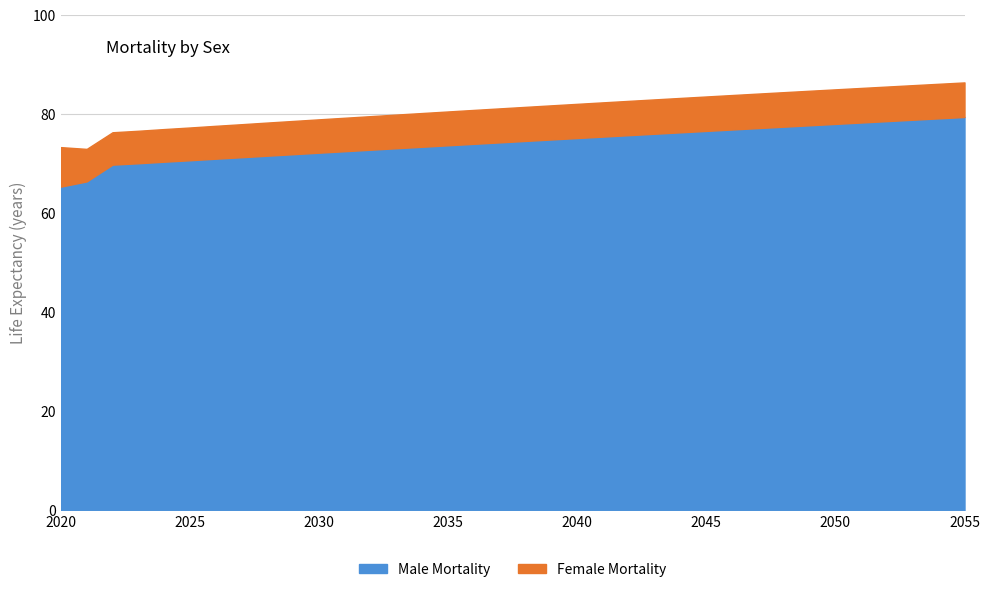

How many values in the Female Mortality series are below 81?

17